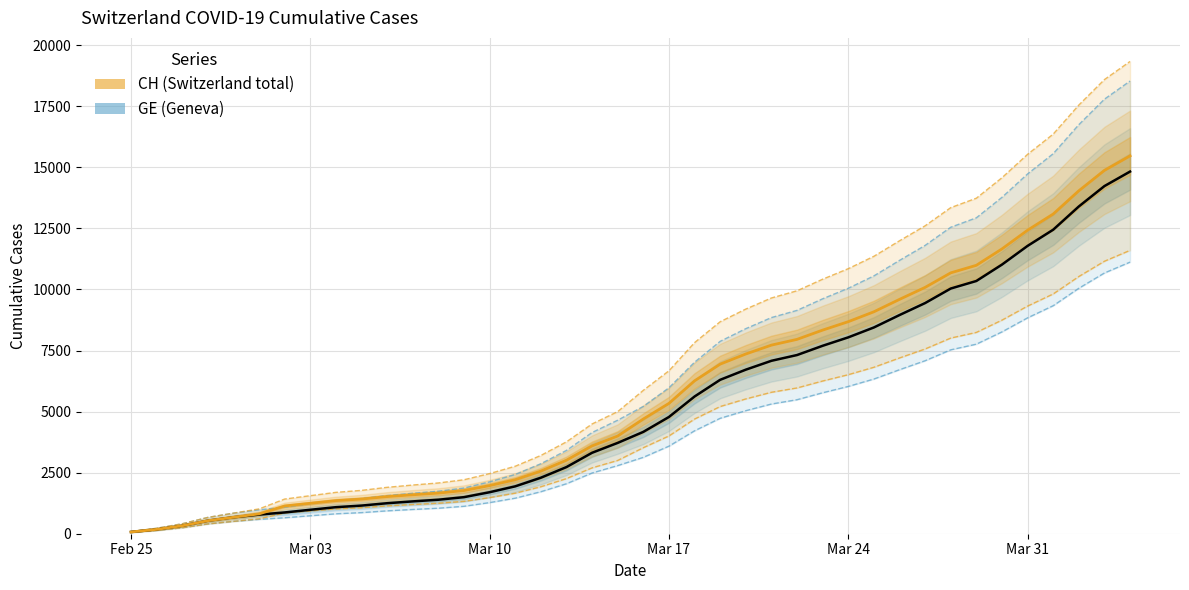

What is the average value of the GE series?

5262